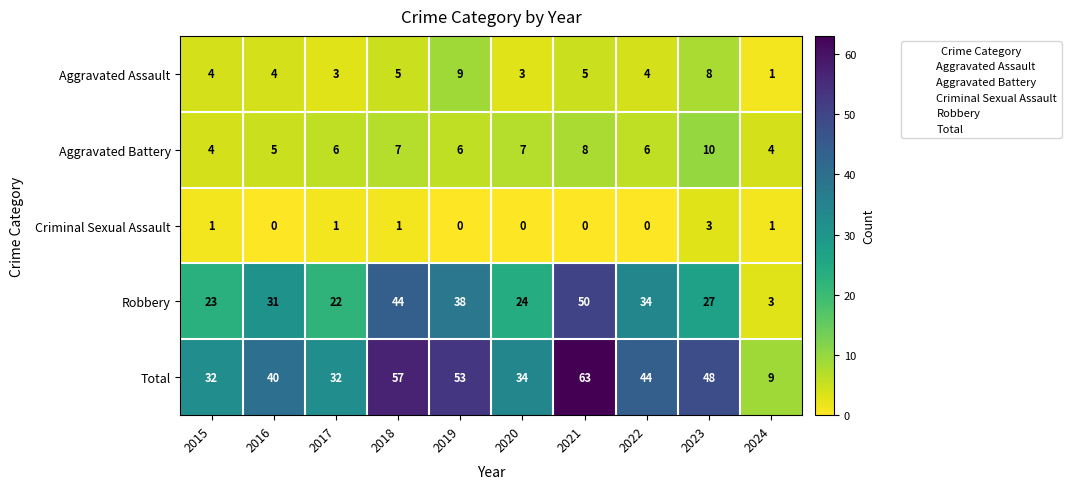

How many data points does each series have?

10